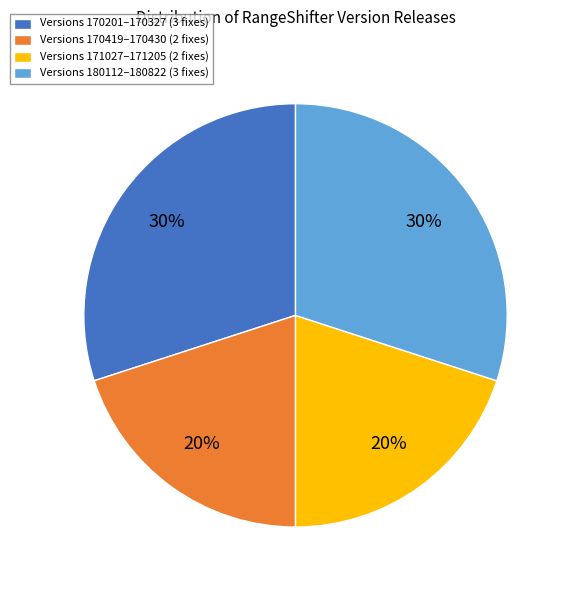

The Versions 170201–170327 (3 fixes) slice represents 30% of the pie. True or false?

True